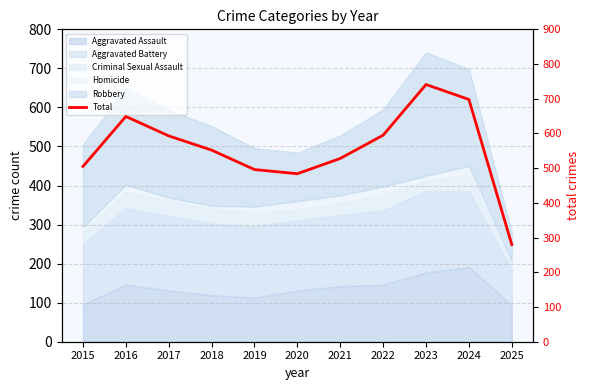

What is the difference between the maximum and minimum values?

461